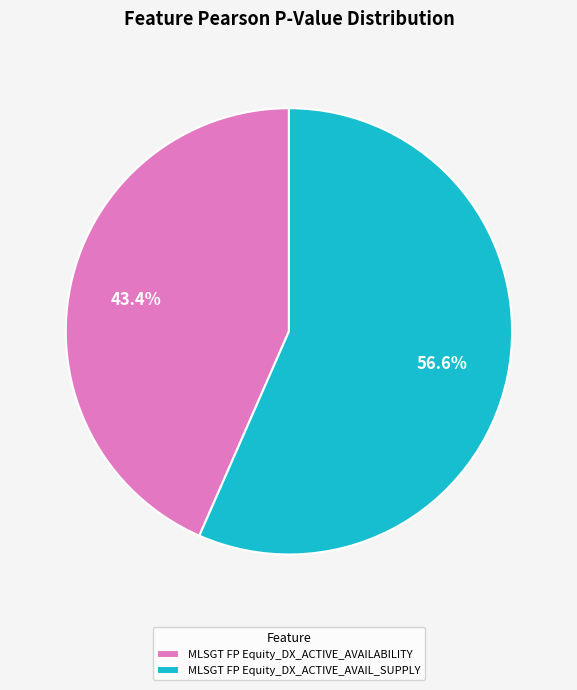

The MLSGT FP Equity_DX_ACTIVE_AVAILABILITY slice represents 43% of the pie. True or false?

True